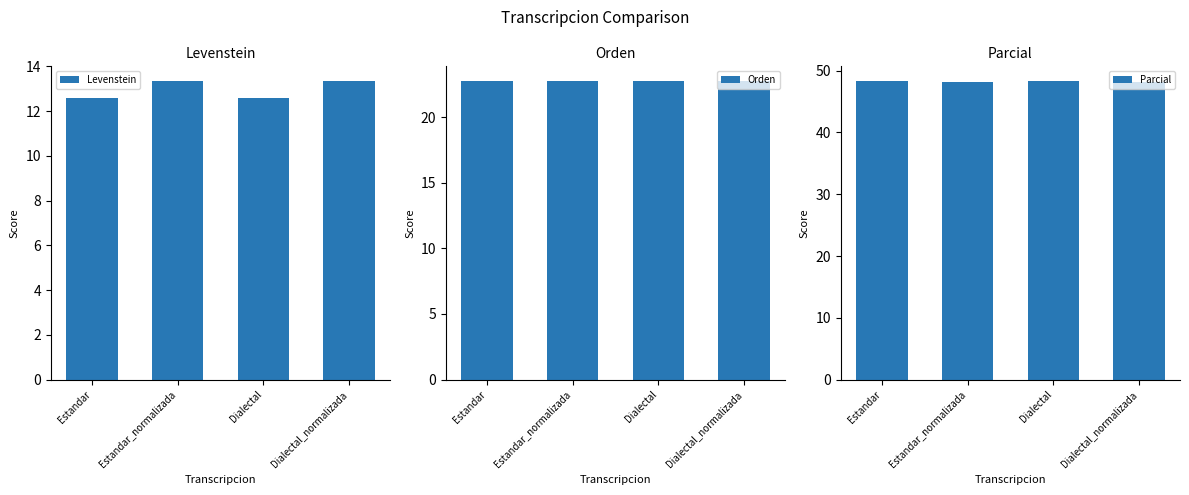

Are the bars horizontal?

No